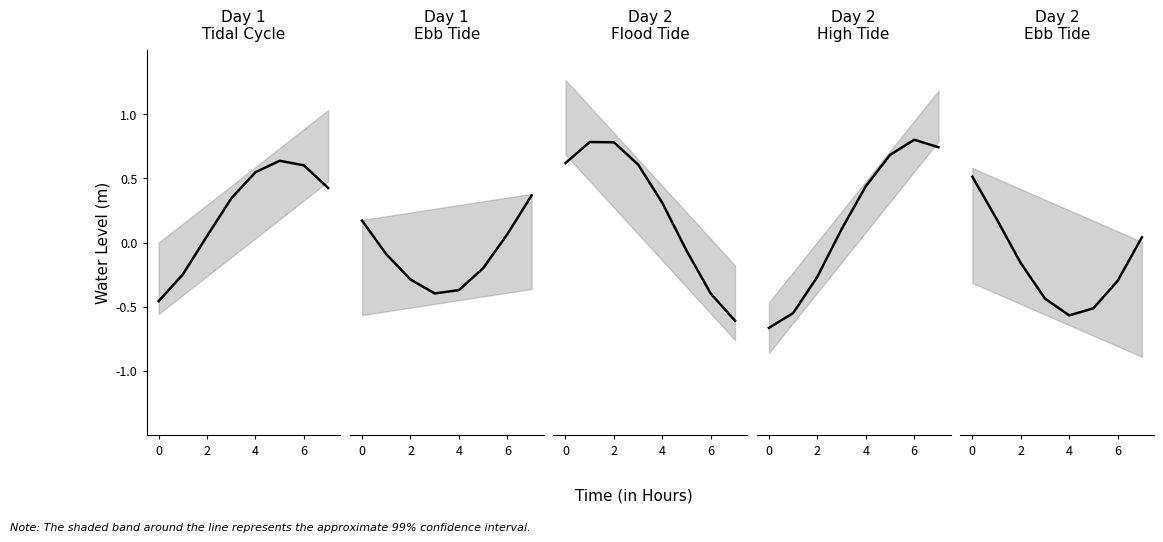

How many lines are shown in the chart?

1